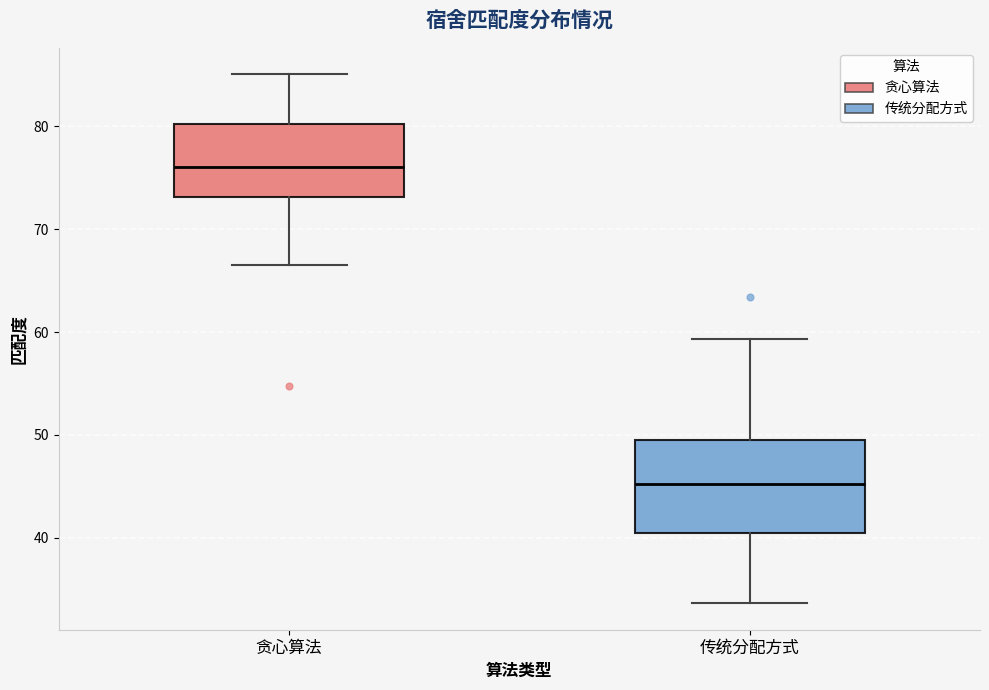

Comparing the boxes themselves (not the whiskers), which one is the tallest?

传统分配方式